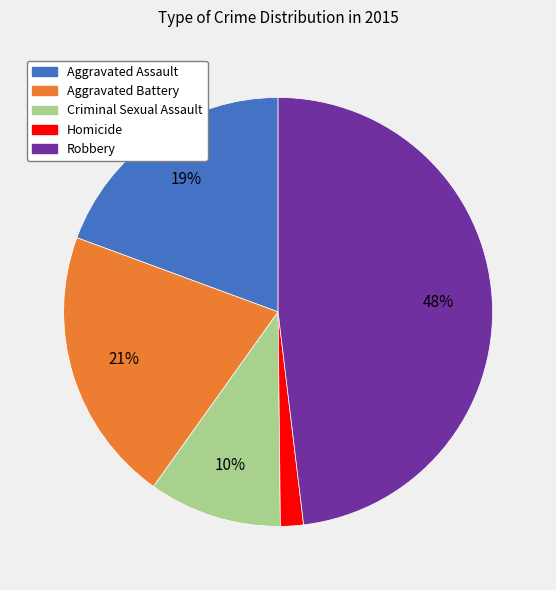

Which category has the smallest portion of the pie?

Homicide